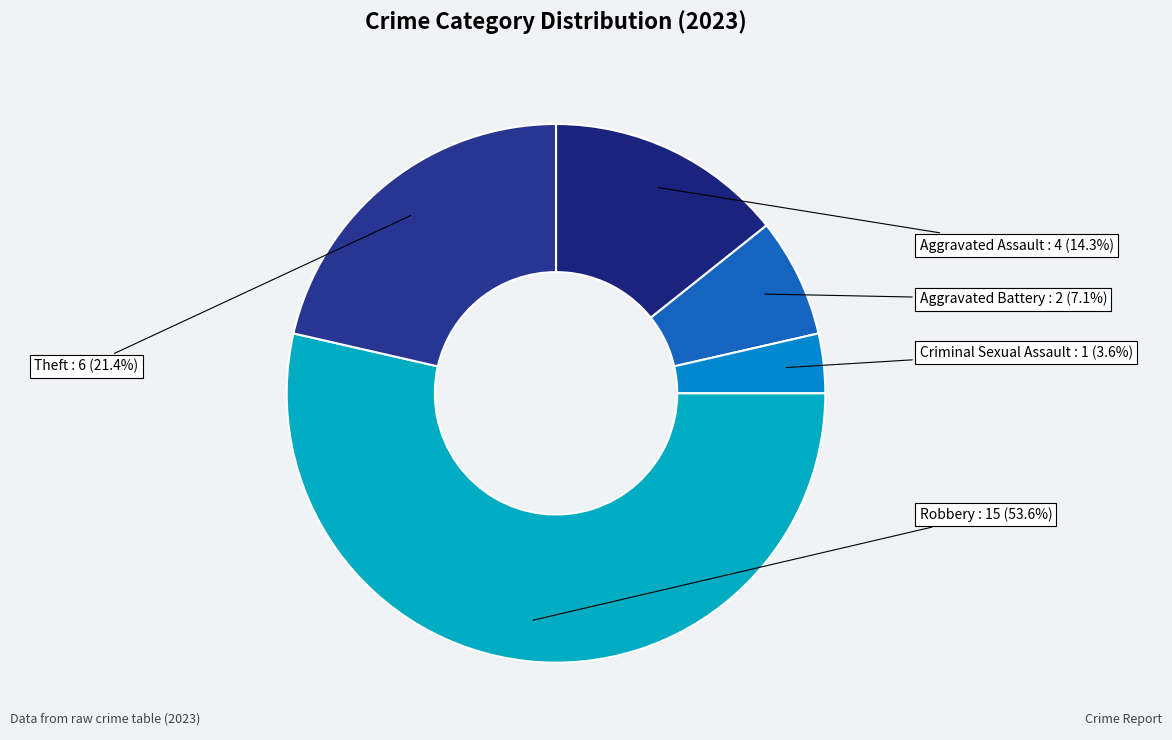

To the nearest percent, what is the difference between the largest and smallest slice percentages?

50%